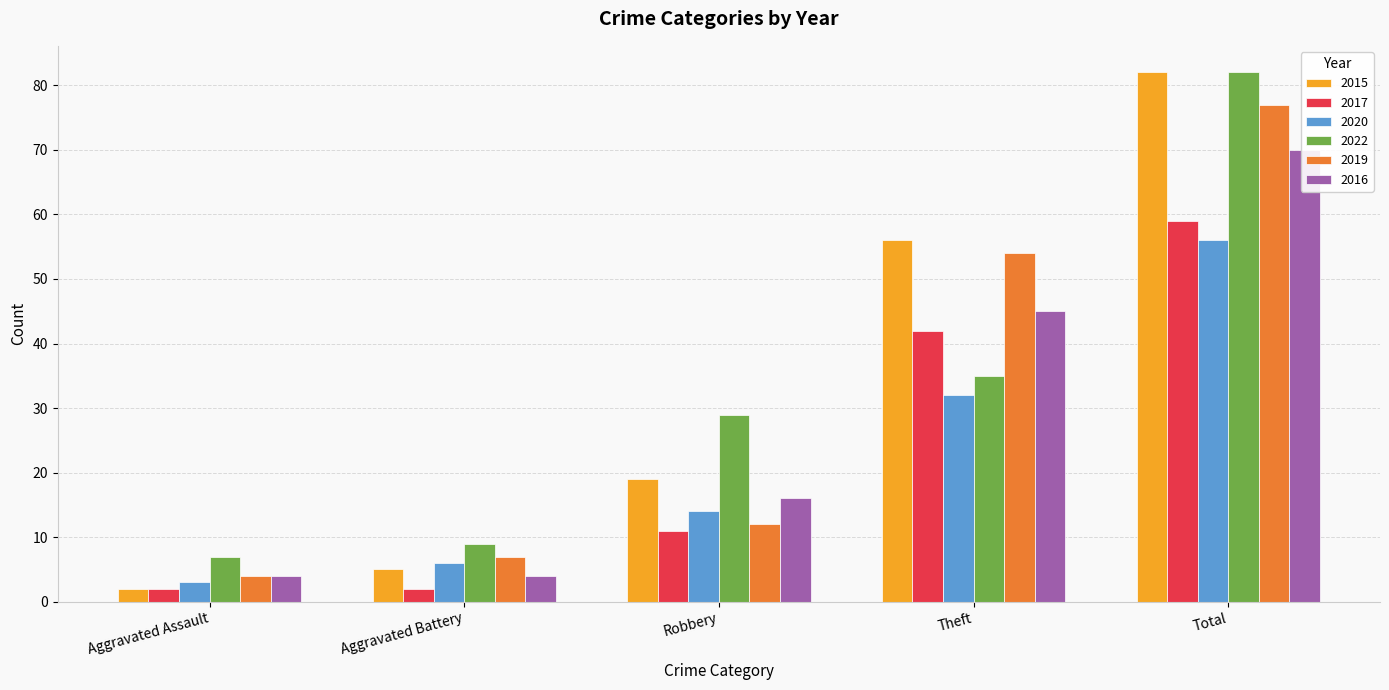

What position from the left is Aggravated Assault?

1